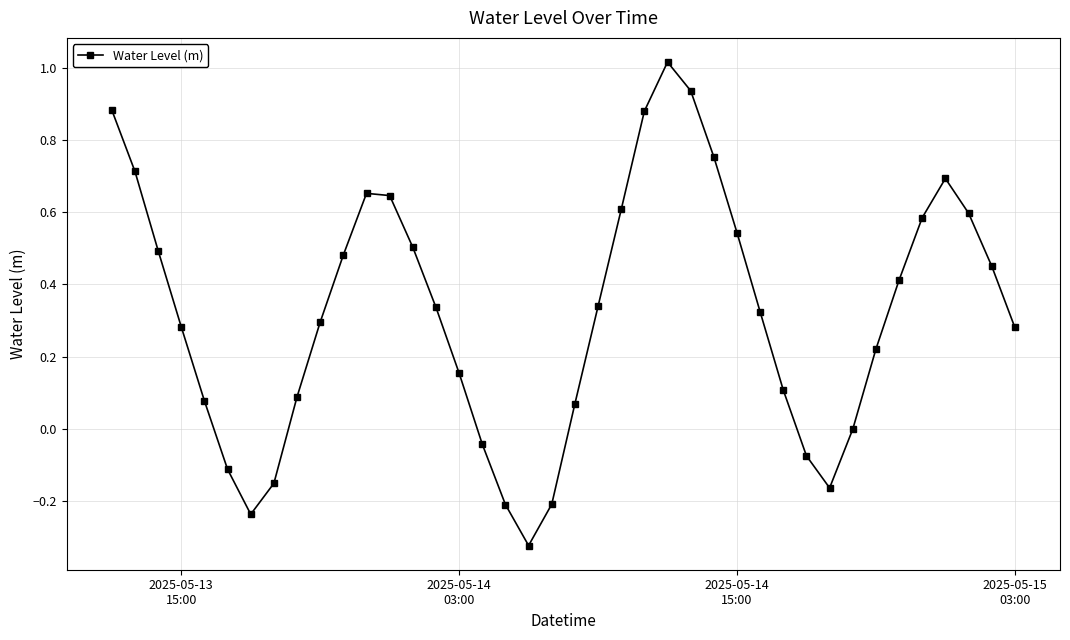

What is the value of the 35th point from the left?

0.4